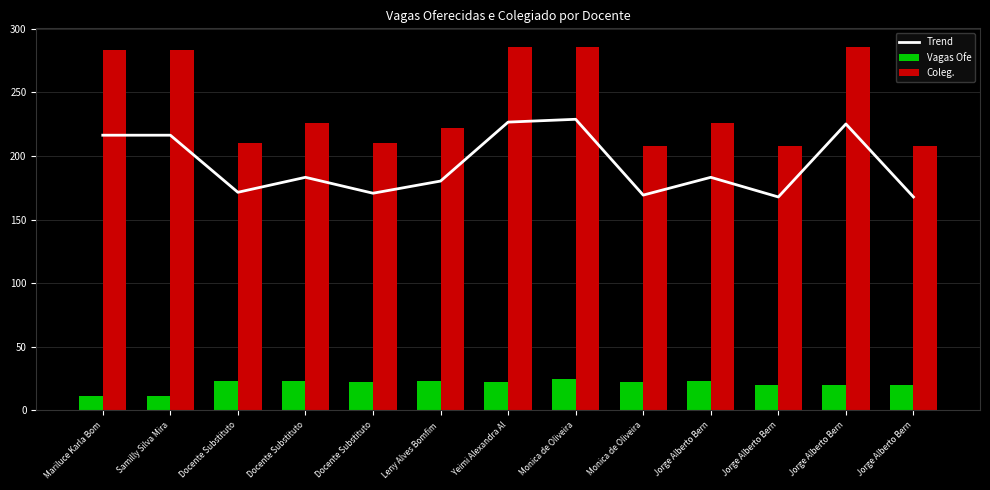

The Coleg. series shows 286.0 at Monica de Oliveira. True or false?

True